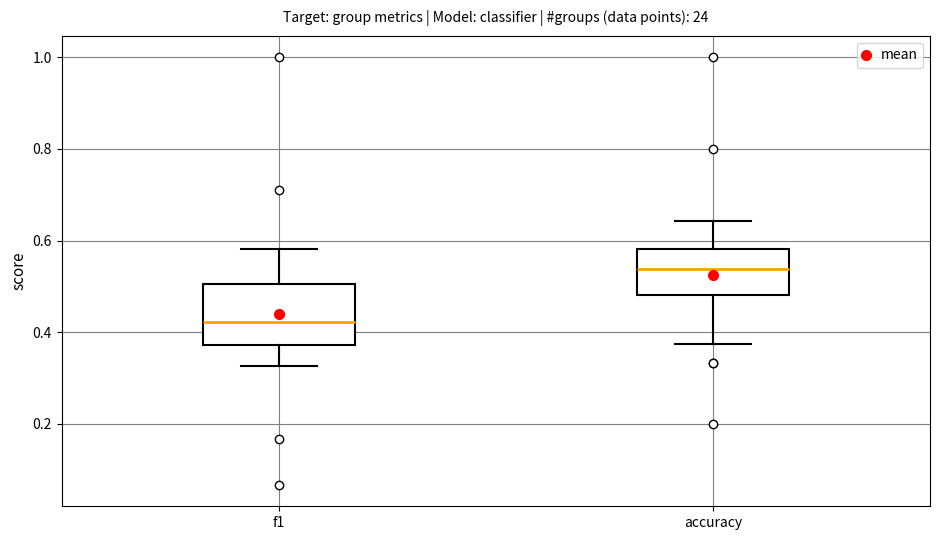

Reading left to right, transcribe this box plot: for each box, give where its median line is, the range the box spans, and where its two whiskers end, as read against the y-axis. The values are not printed on the chart, so give them approximately, as read against the axis.

f1: median 0.42, box 0.38 to 0.50, whiskers 0.32 to 0.58
accuracy: median 0.54, box 0.48 to 0.58, whiskers 0.38 to 0.64